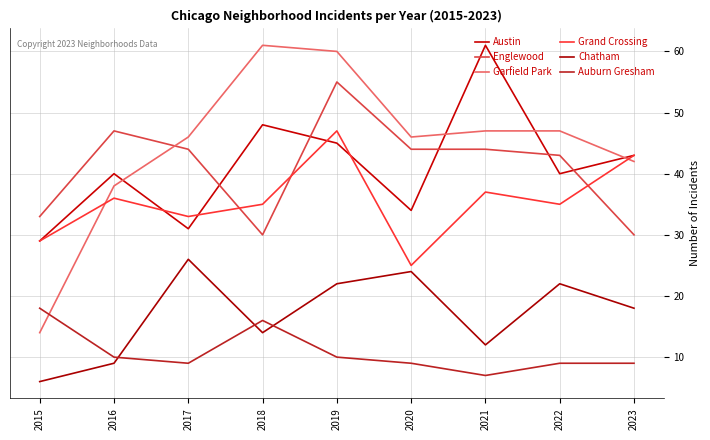

Where does the Englewood series first go above 44?

2016